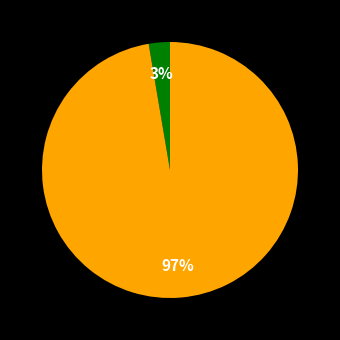

To the nearest percent, what is the average slice percentage?

50%